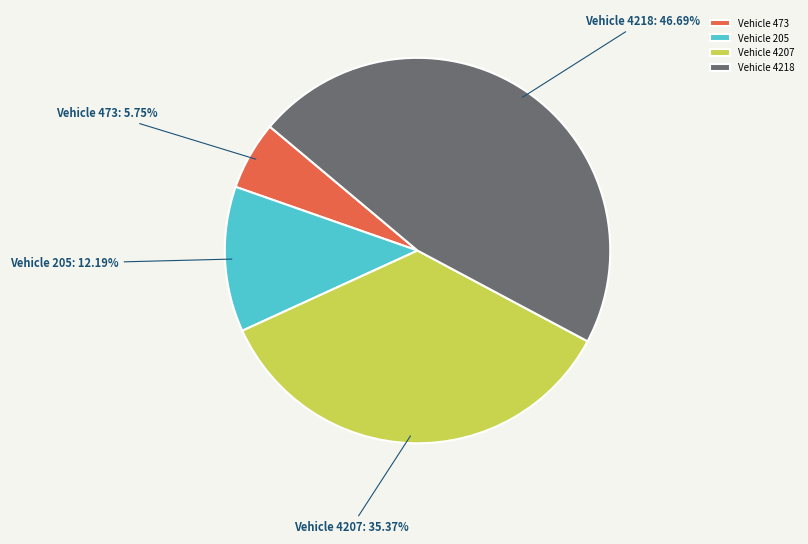

How many slices are in this pie chart?

4